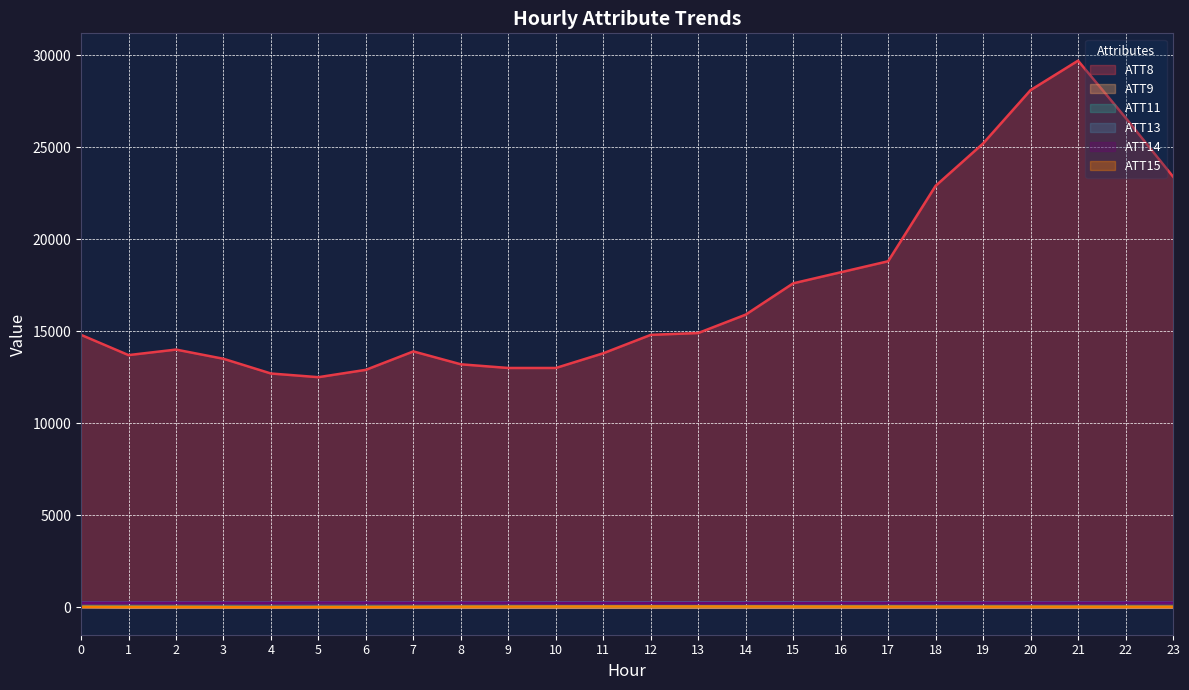

True or false: ATT15 and ATT9 intersect in this chart.

False